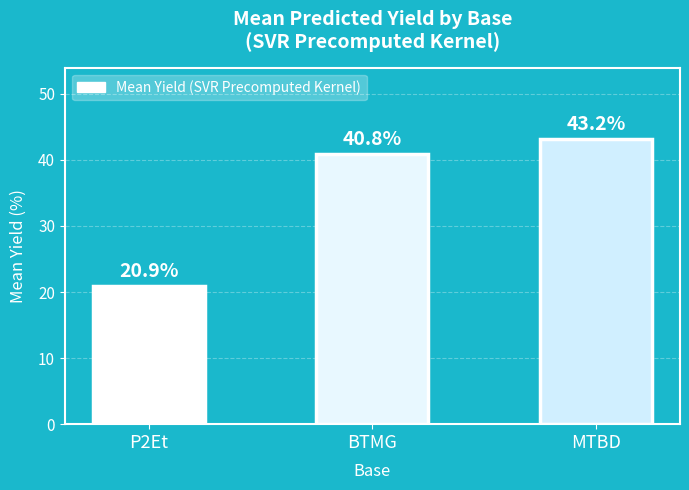

True or false: the data shows 20.9 at P2Et.

True